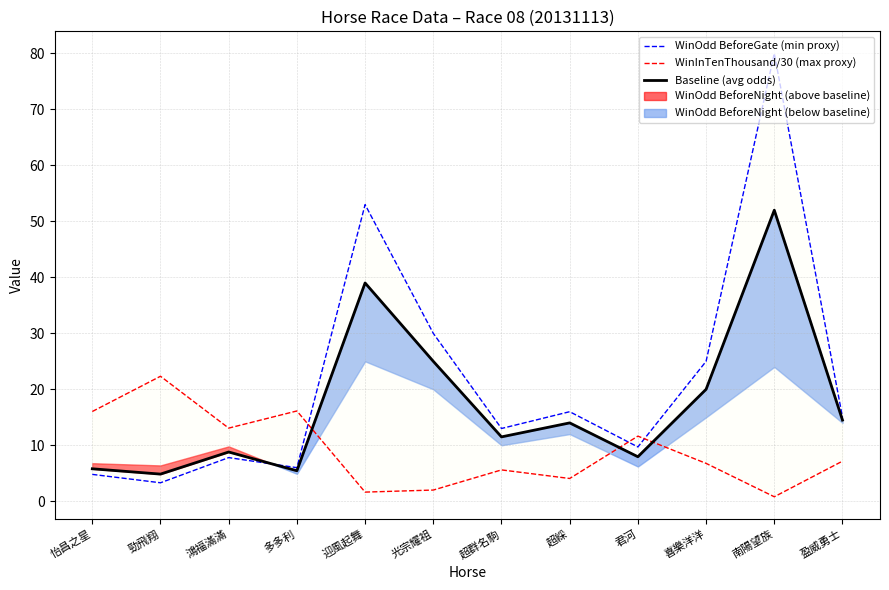

The WinOdd BeforeGate (min proxy) series shows 6.0 at 多多利. True or false?

True